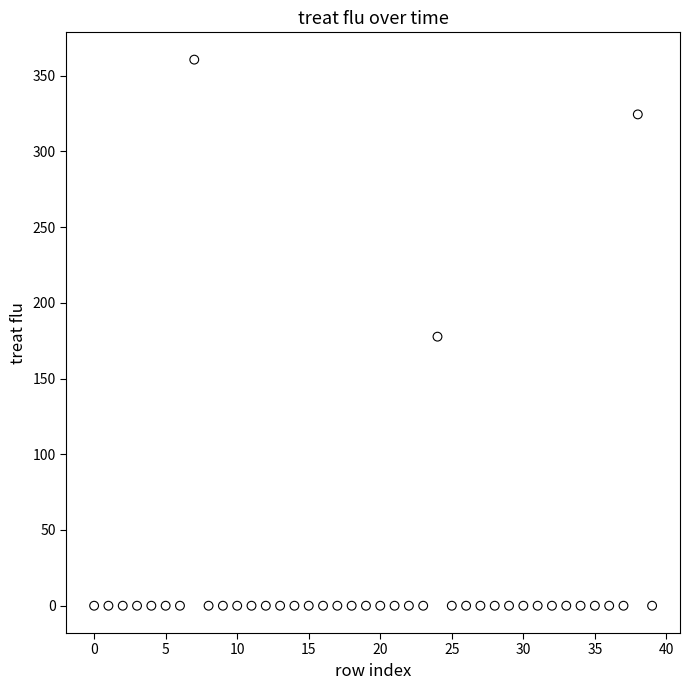

What is the range of Y values (max minus min)?

360.6